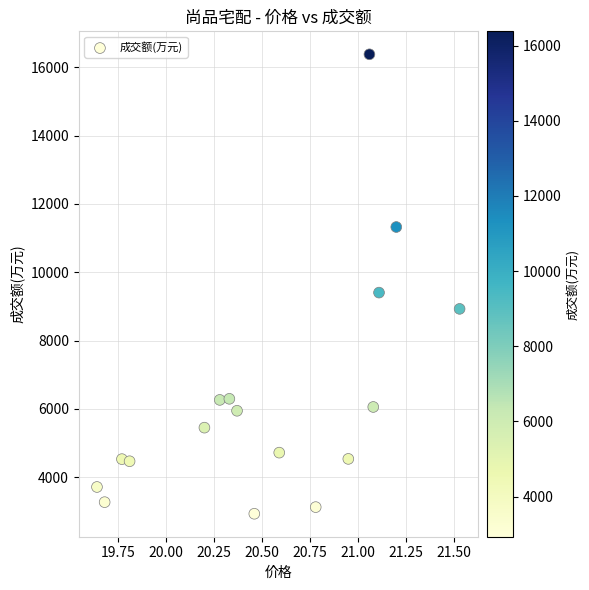

What Y value in the scatter plot is closest to 9656?

9405